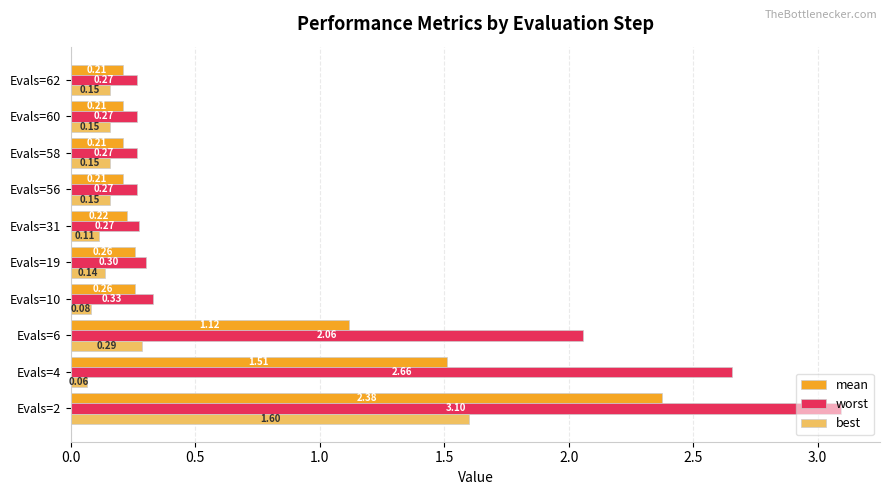

At how many categories does at least one series exceed 1?

3